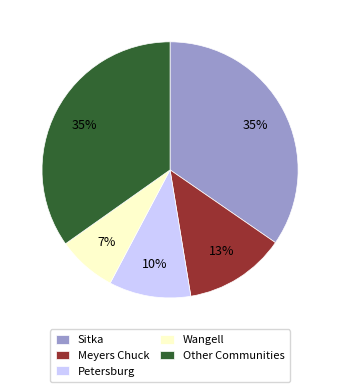

Is it true that Other Communities is 43% of the pie?

False